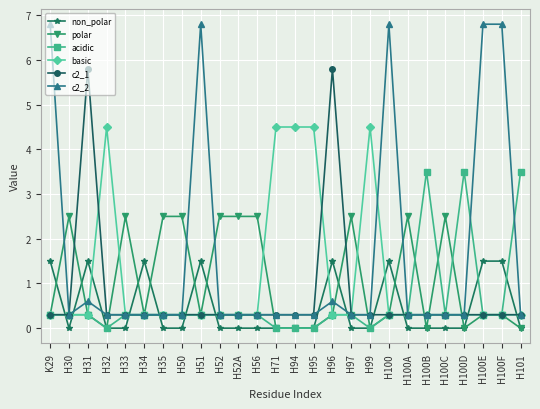

Where do non_polar and basic first cross each other?

K29 and H30